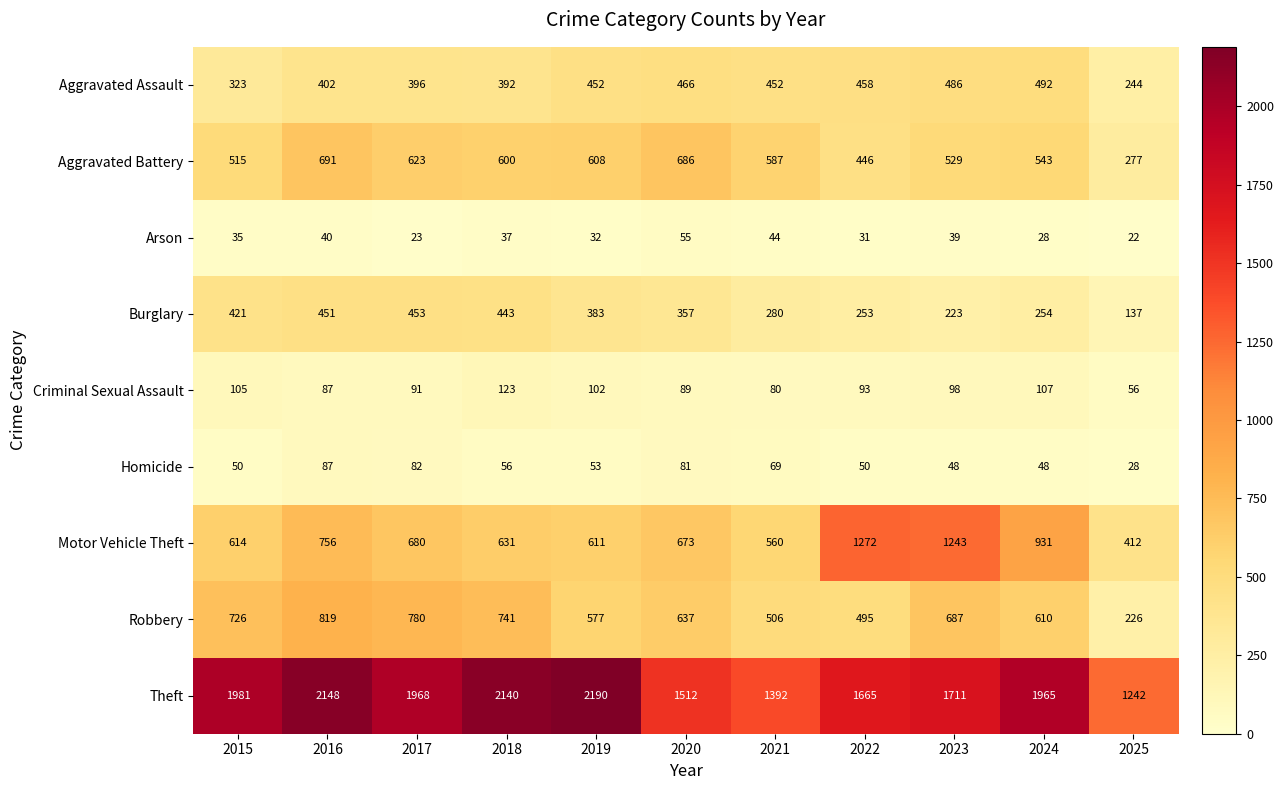

At how many categories does at least one series exceed 762?

11